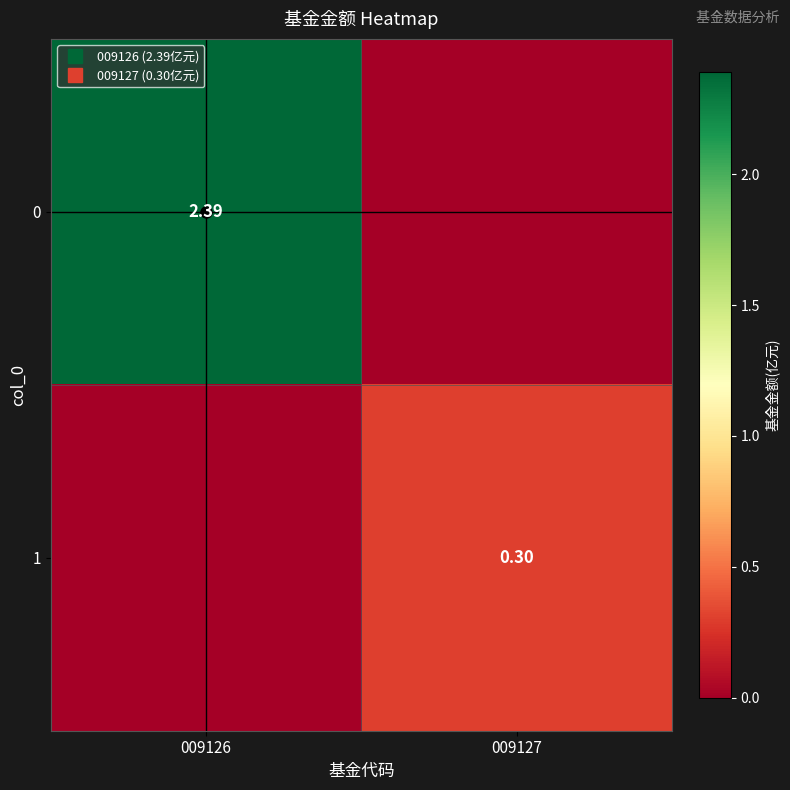

Count the number of categories in the chart.

2